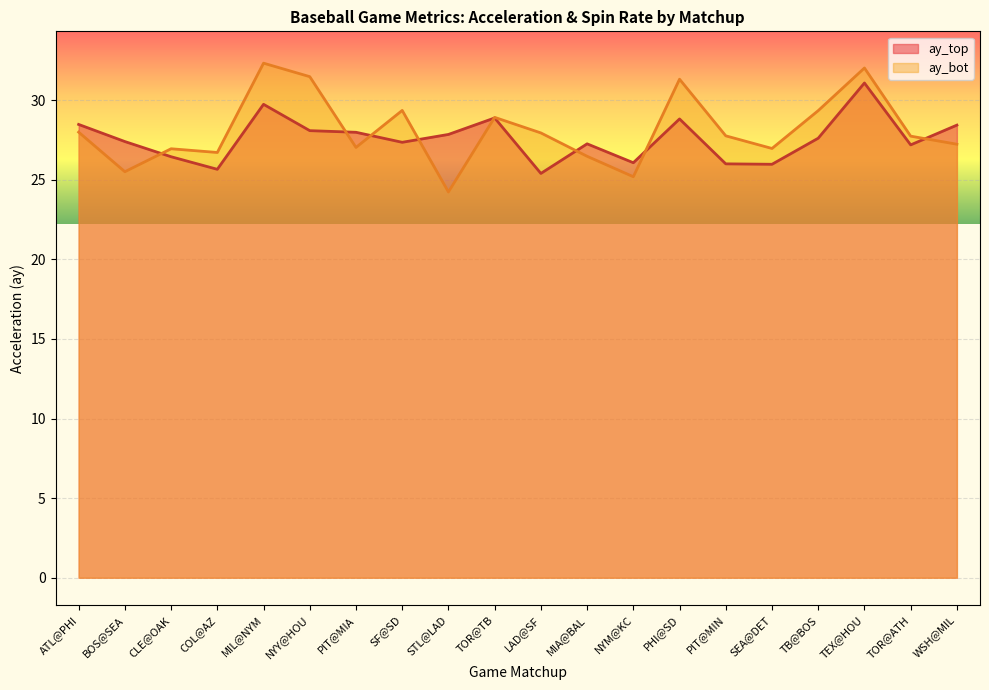

At how many categories does at least one series exceed 24?

20